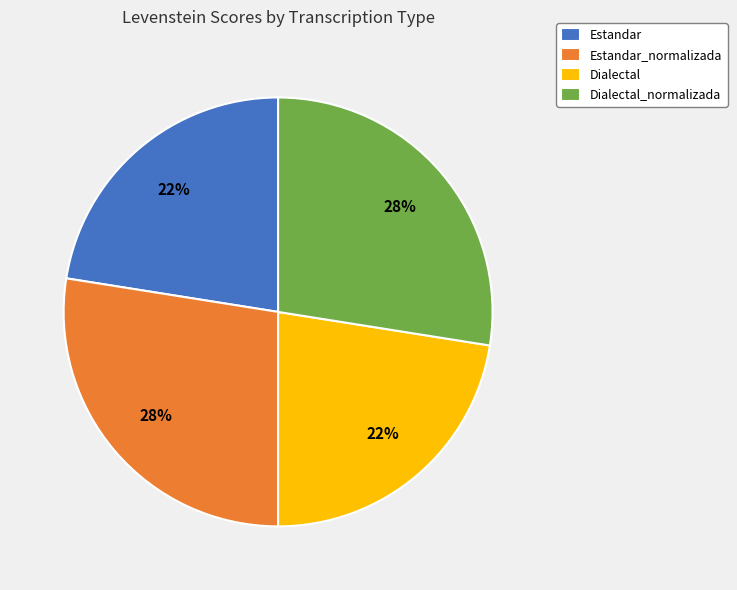

What percentage is the Dialectal slice, to the nearest percent?

22%